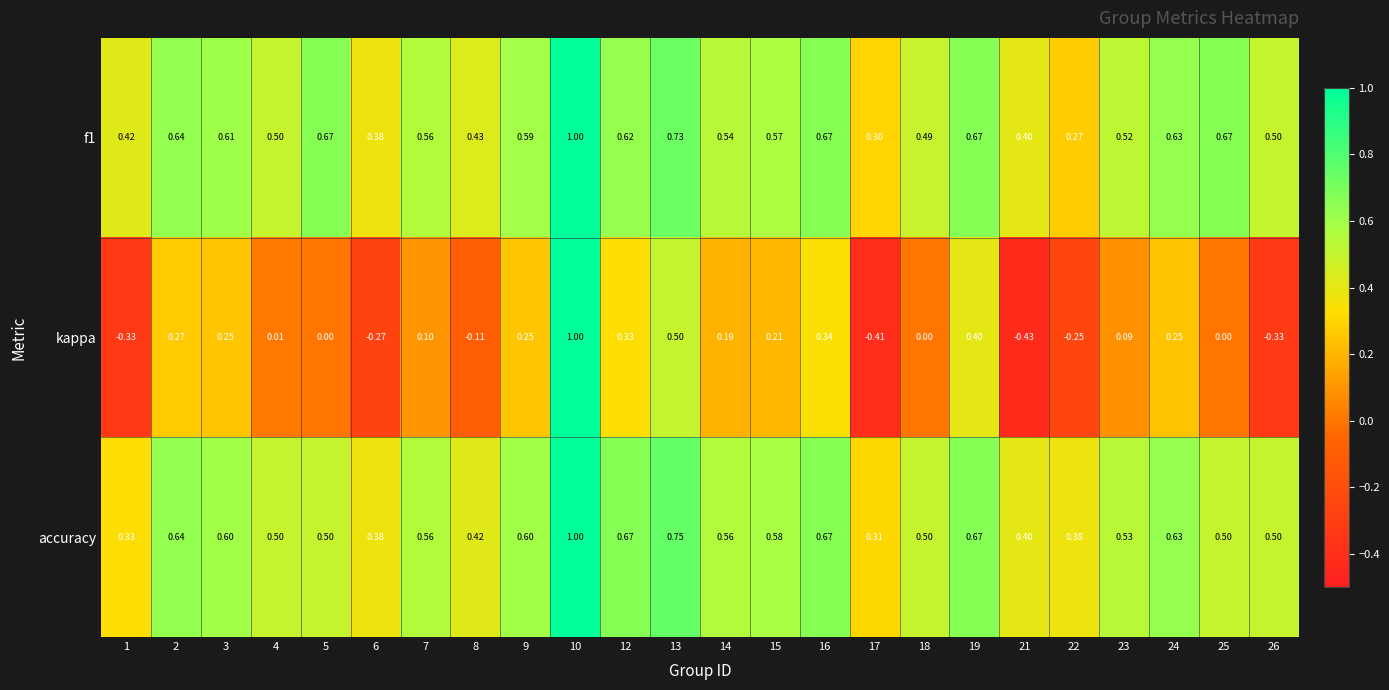

Is the value of kappa at 12 greater than the value of accuracy at 16?

No